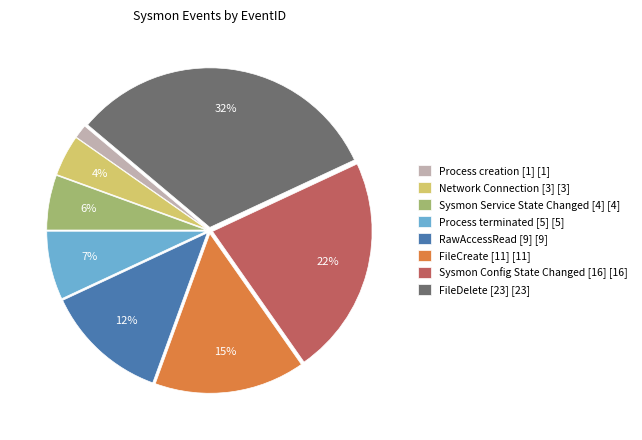

True or false: FileCreate [11] accounts for 6% of the total.

False